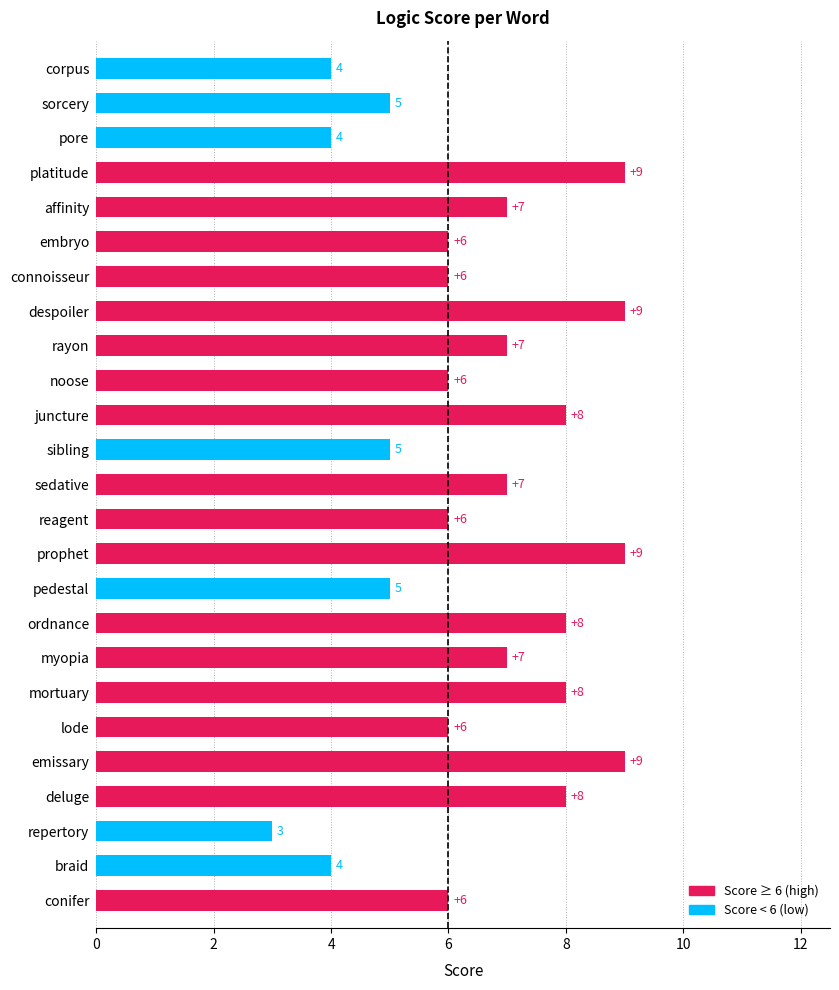

What is the sum of all values?

162